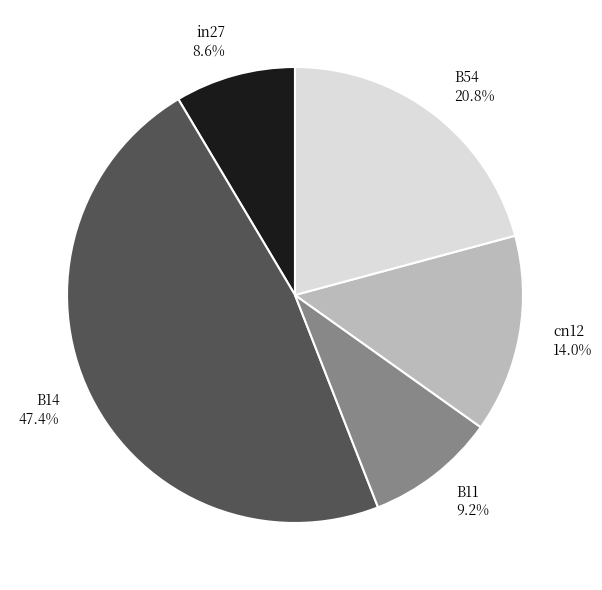

Rank the categories by value from highest to lowest.

B14, B54, cn12, B11, in27